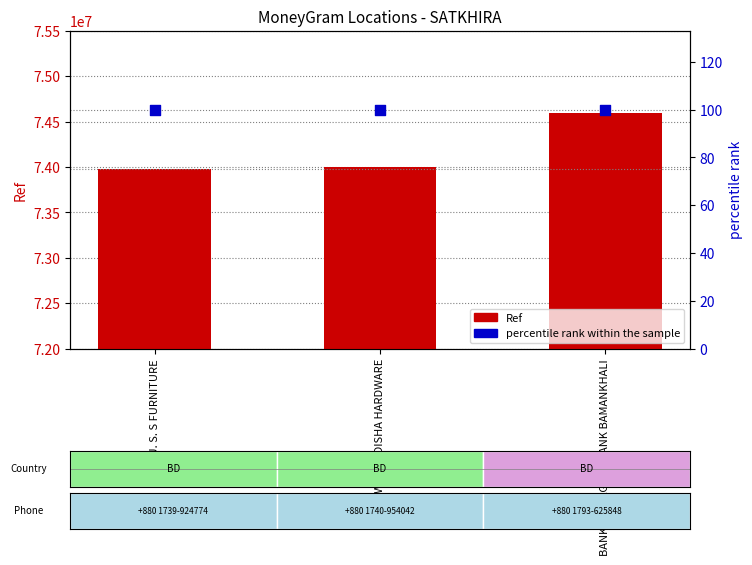

At which category is the sum across all series the highest?

BANK ASIA AGENT BANK BAMANKHALI